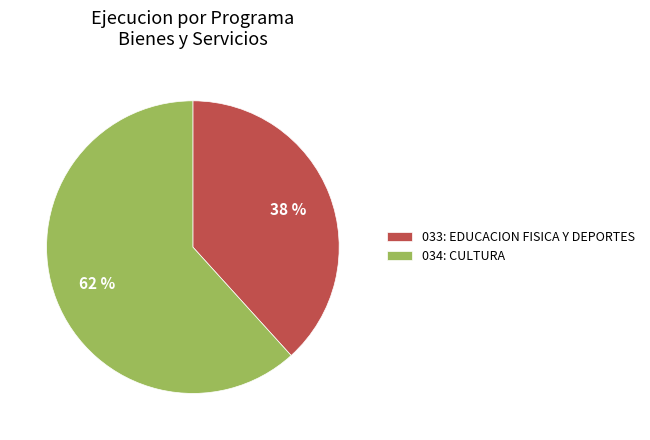

Is it true that 034: CULTURA is 50% of the pie?

False